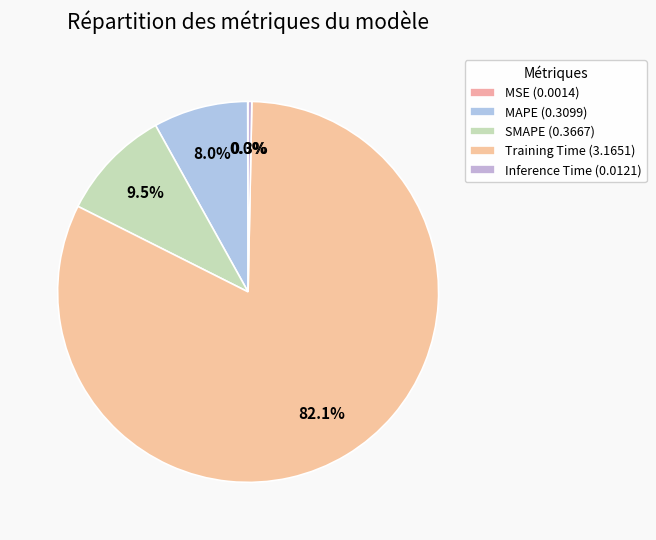

Is it true that Training Time is 82% of the pie?

True